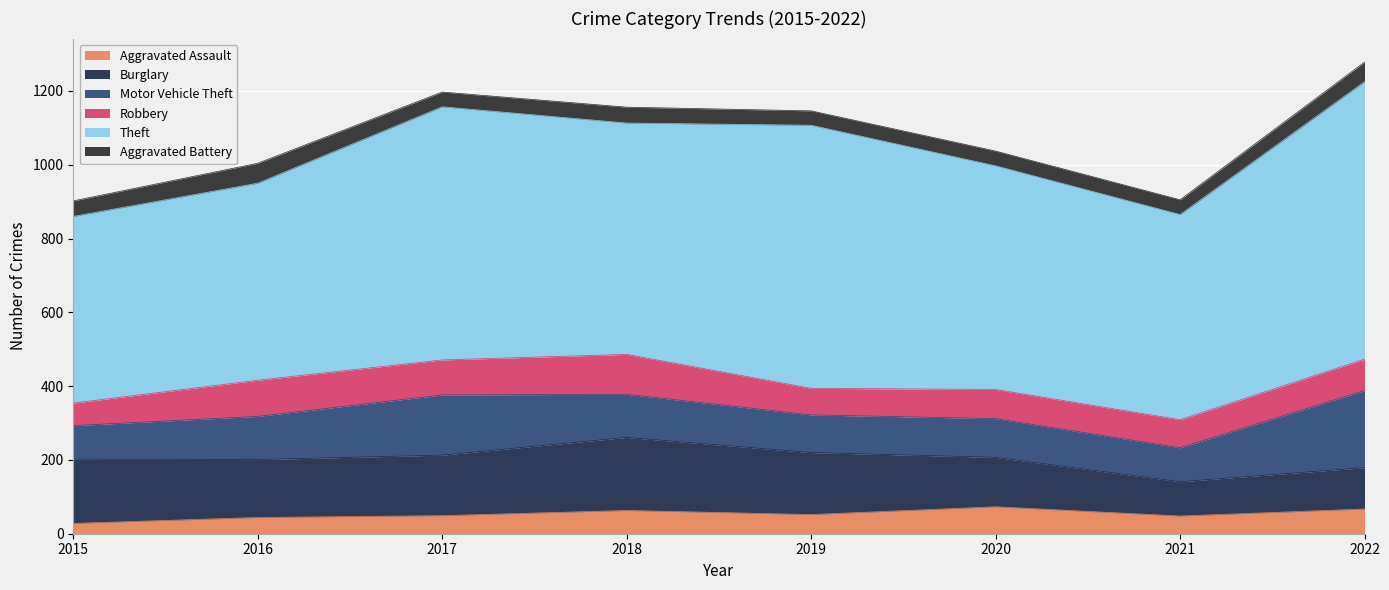

How many lines are shown in the chart?

6